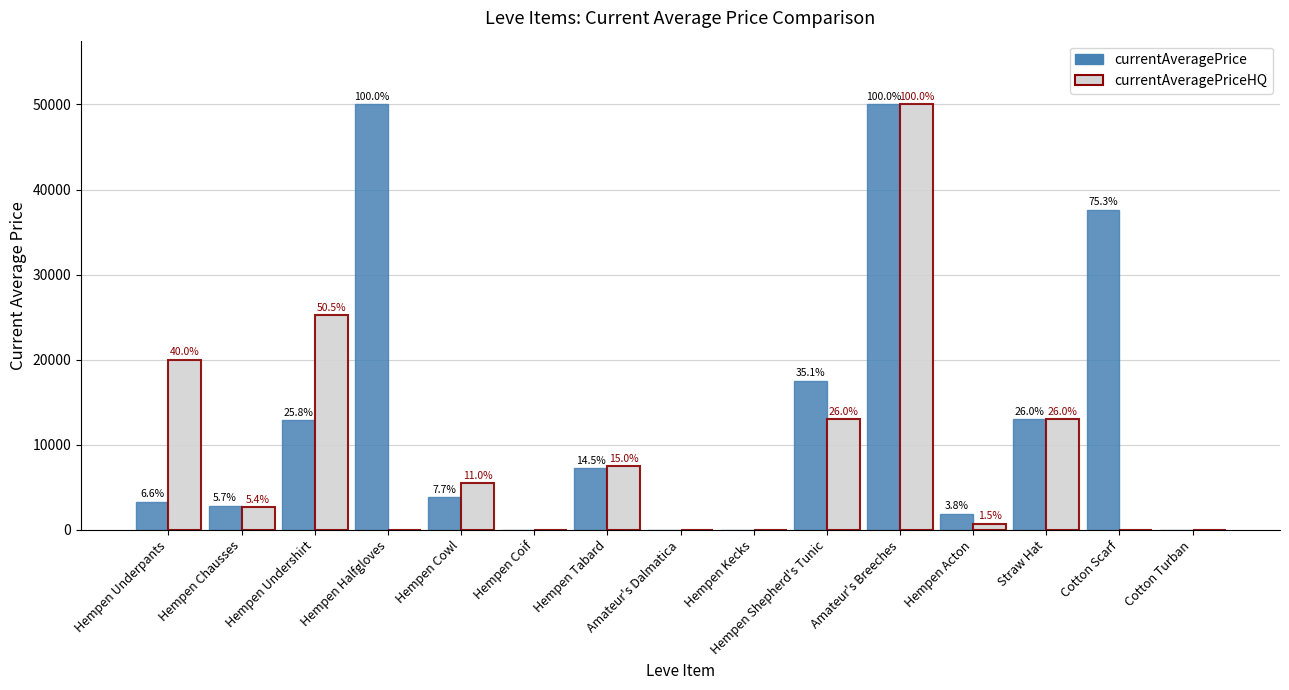

The value of currentAveragePriceHQ at Amateur's Dalmatica is -15908.4. True or false?

False